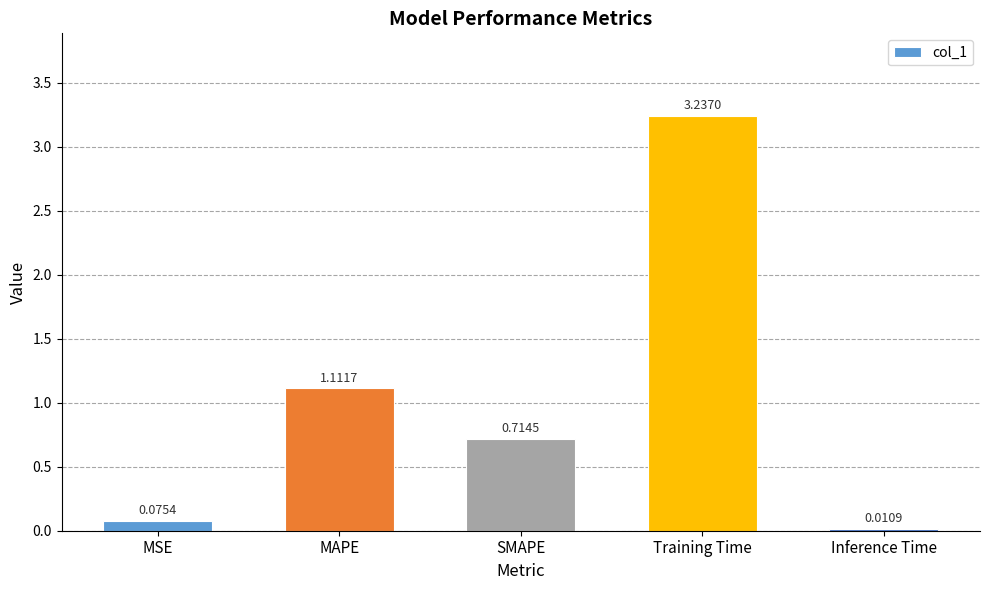

At which label is the value closest to 1?

MAPE